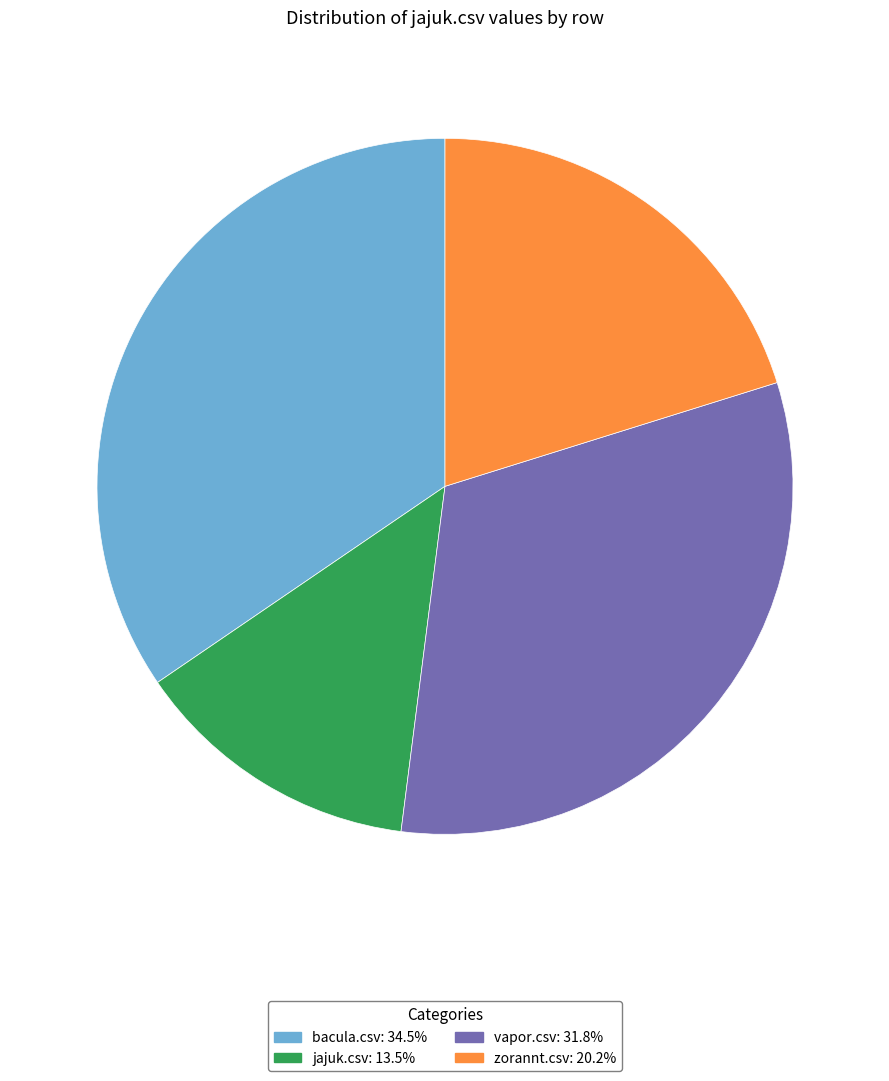

Combined, do vapor.csv and jajuk.csv account for over 50%?

No